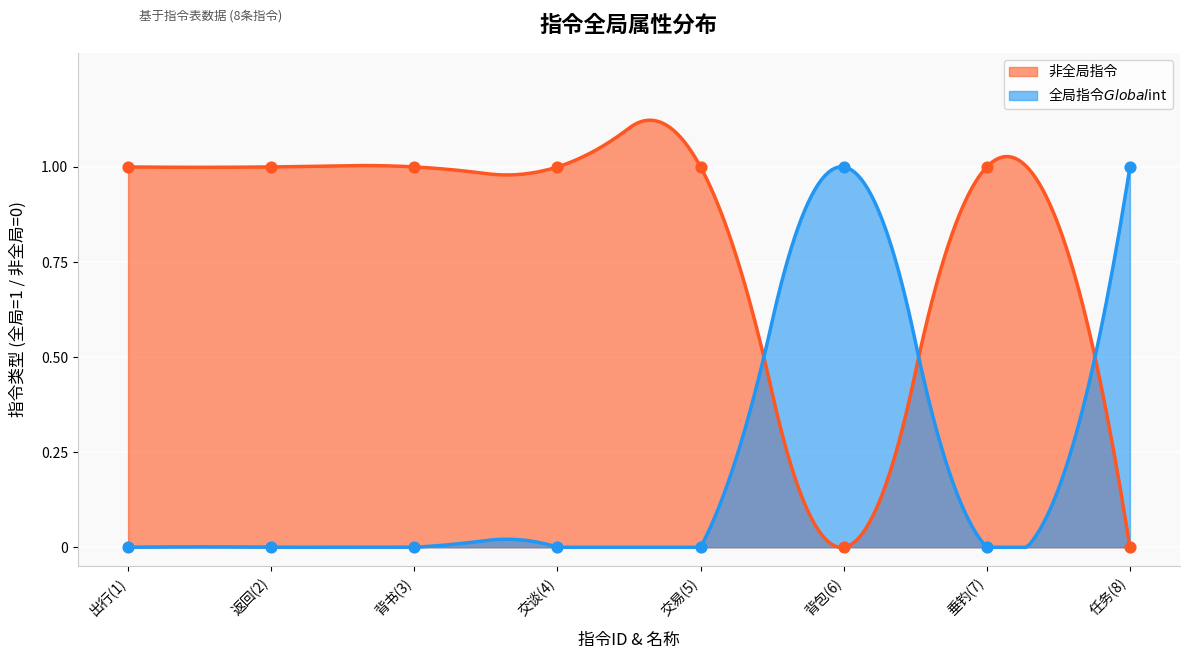

At how many categories does at least one series exceed 0?

8